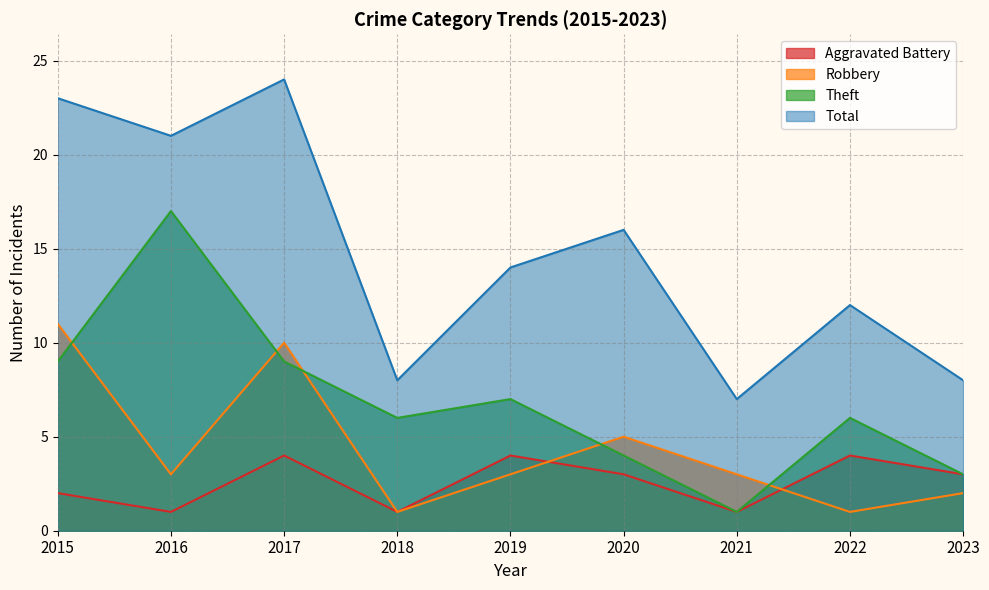

At which category is the sum across all series the highest?

2017